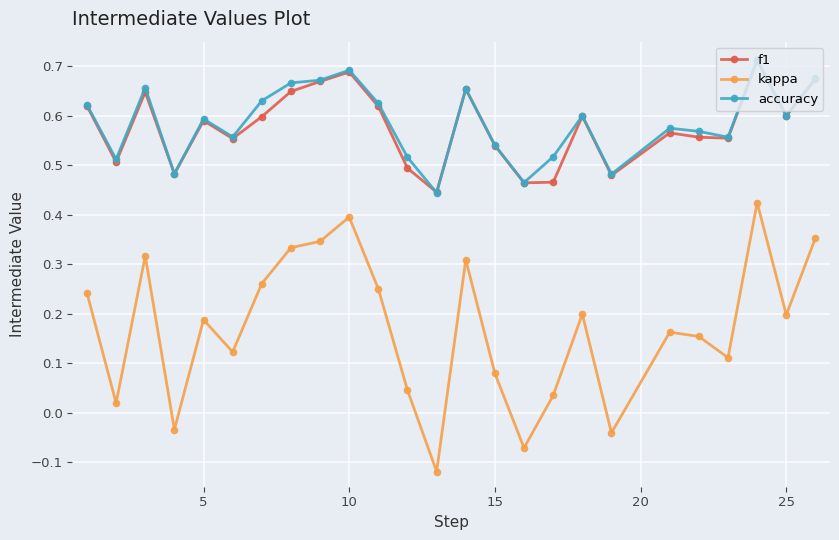

True or false: kappa and f1 cross at least once.

False